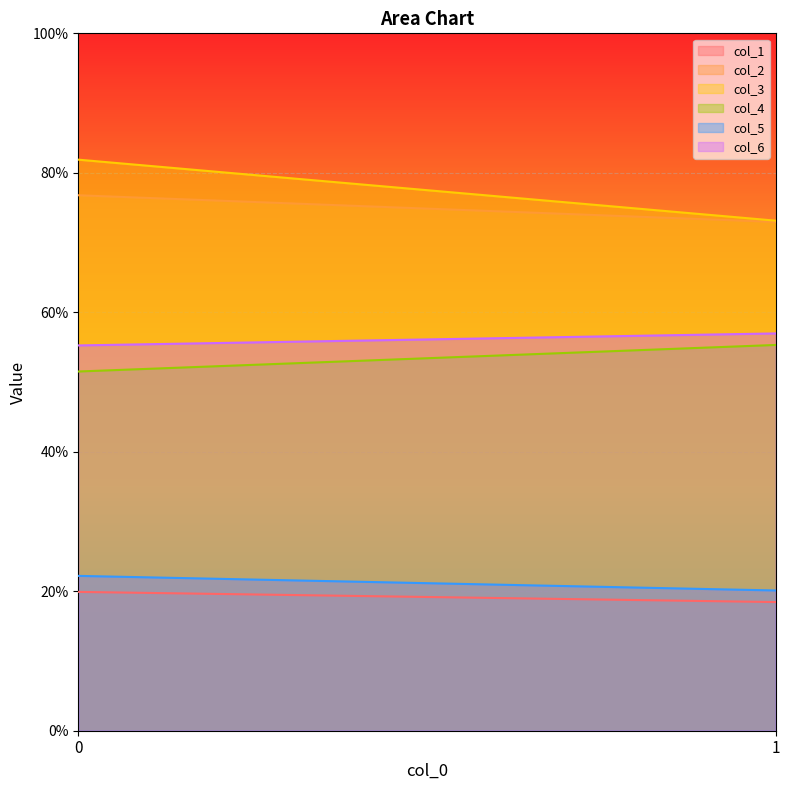

Rank the series at 0 from highest to lowest value.

col_3, col_2, col_6, col_4, col_5, col_1